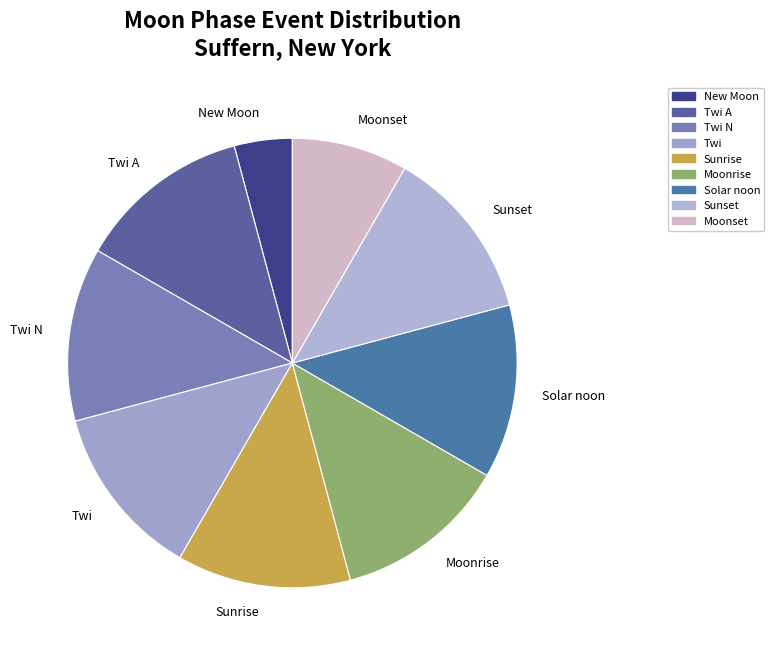

Which category has the smallest portion of the pie?

New Moon